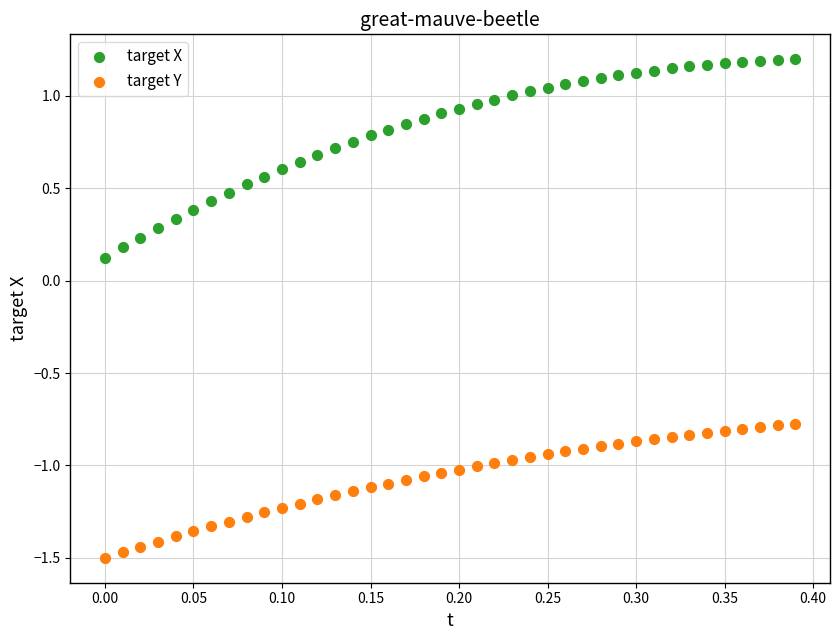

Which series has the widest spread of Y values?

target X